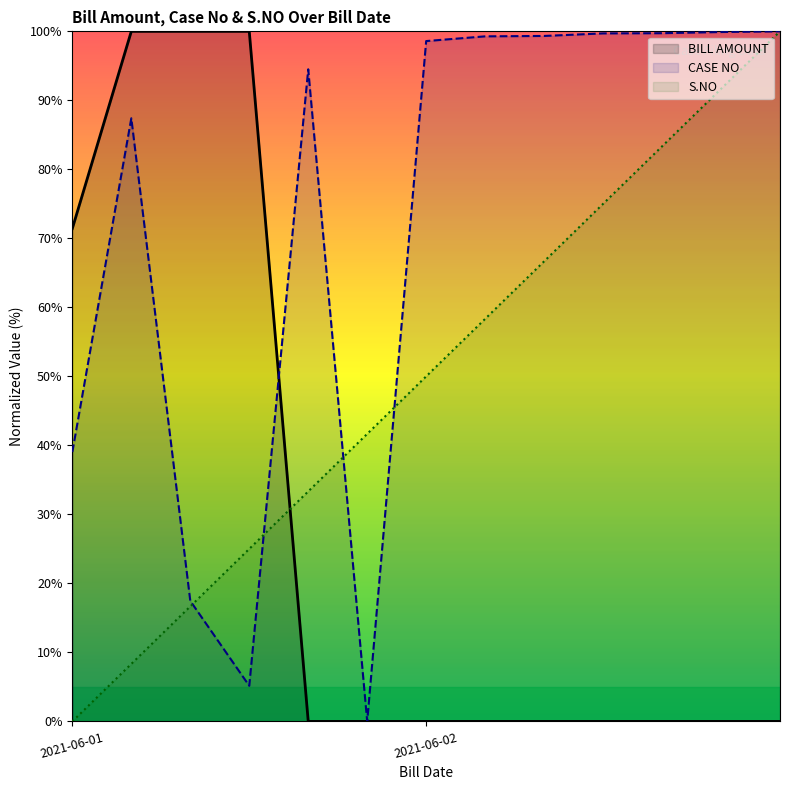

List the series in order of their overall mean, lowest first.

BILL AMOUNT, S.NO, CASE NO